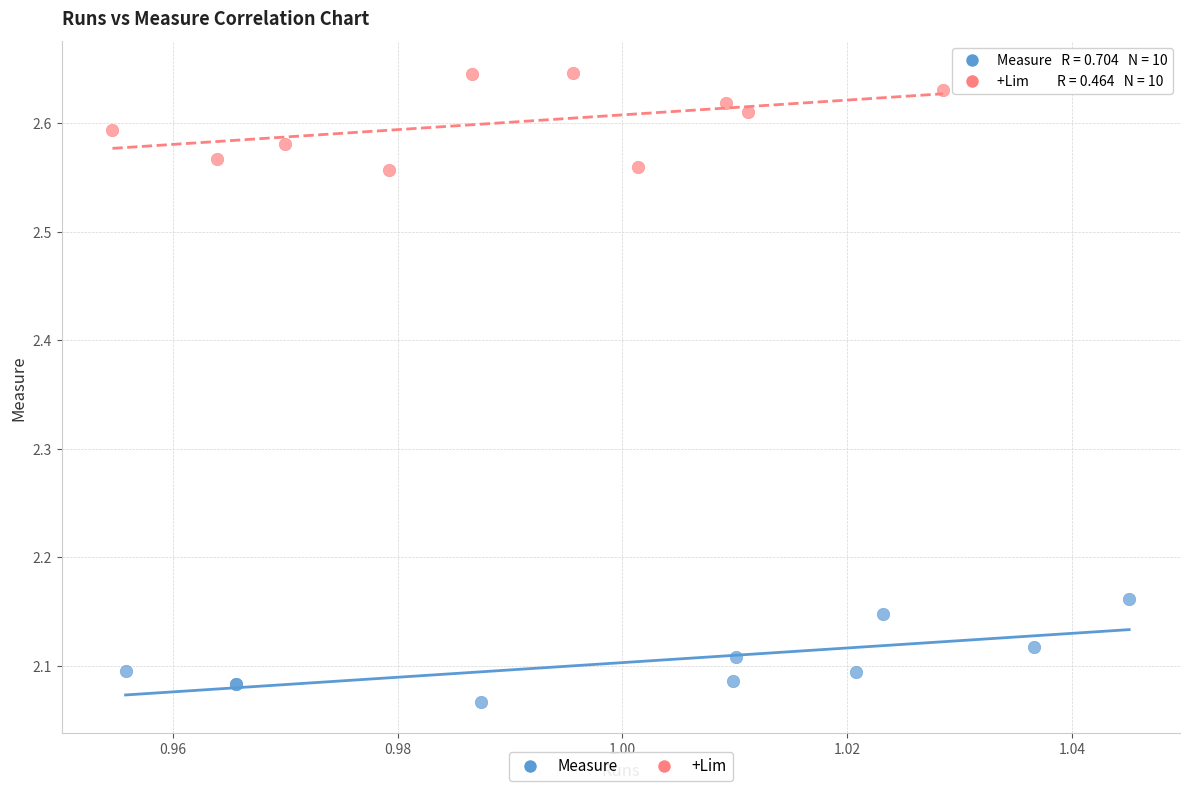

Which series reaches the maximum Y coordinate?

+Lim